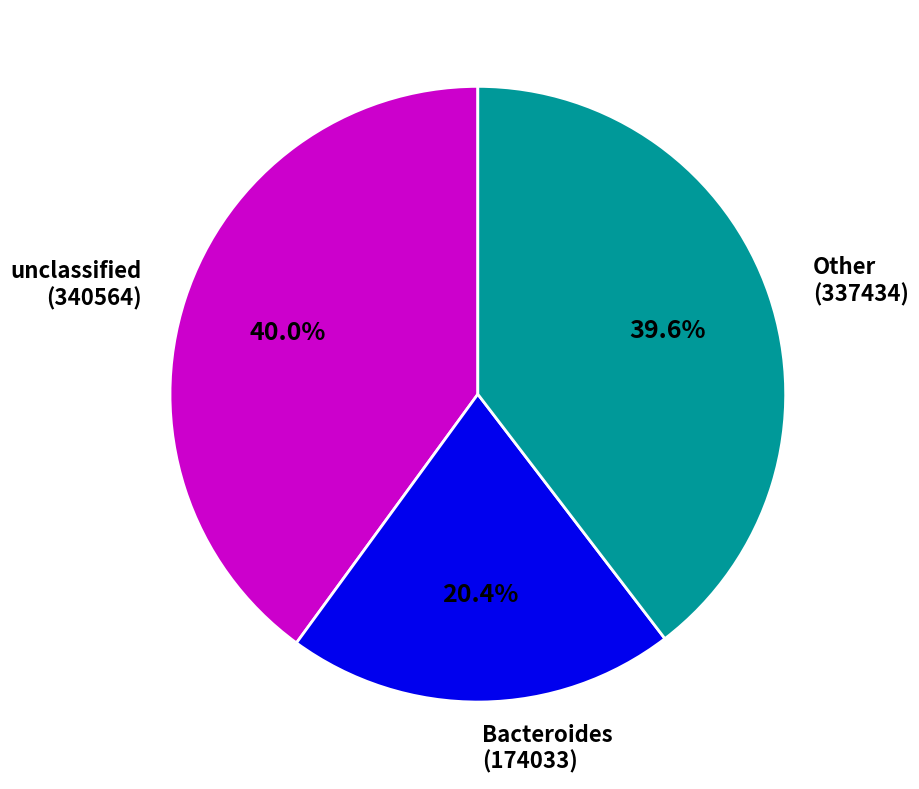

Do unclassified (340564) and Other (337434) together represent more than half of the pie?

Yes